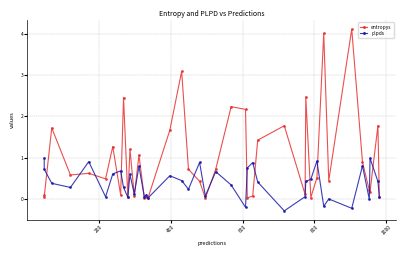

What is the average value of the entropys series?

1.0